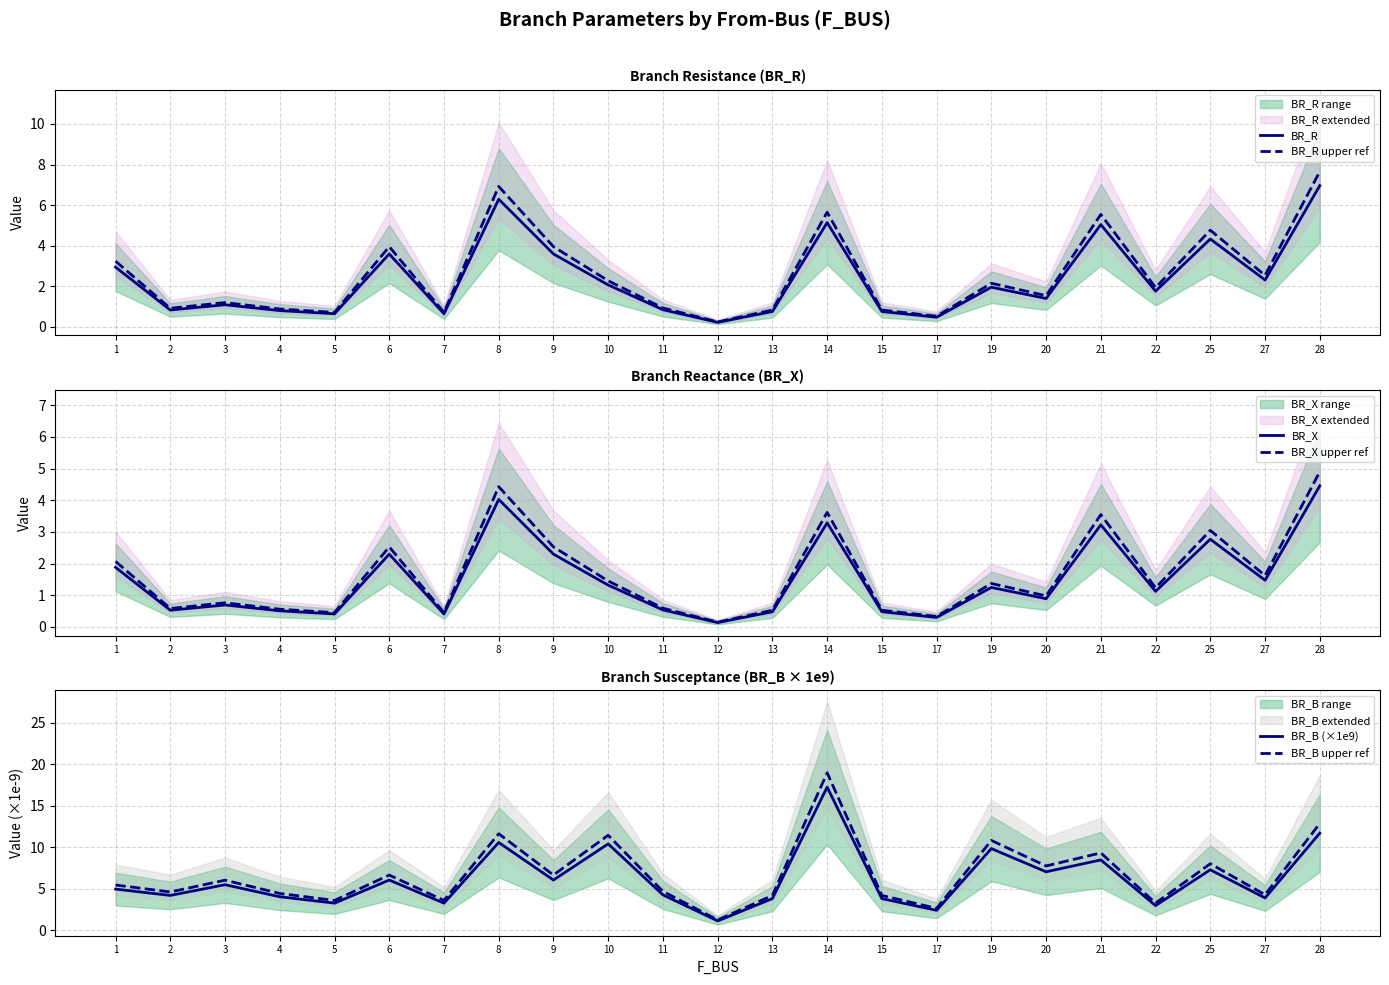

How many interior local peaks does the BR_B upper ref series have?

8